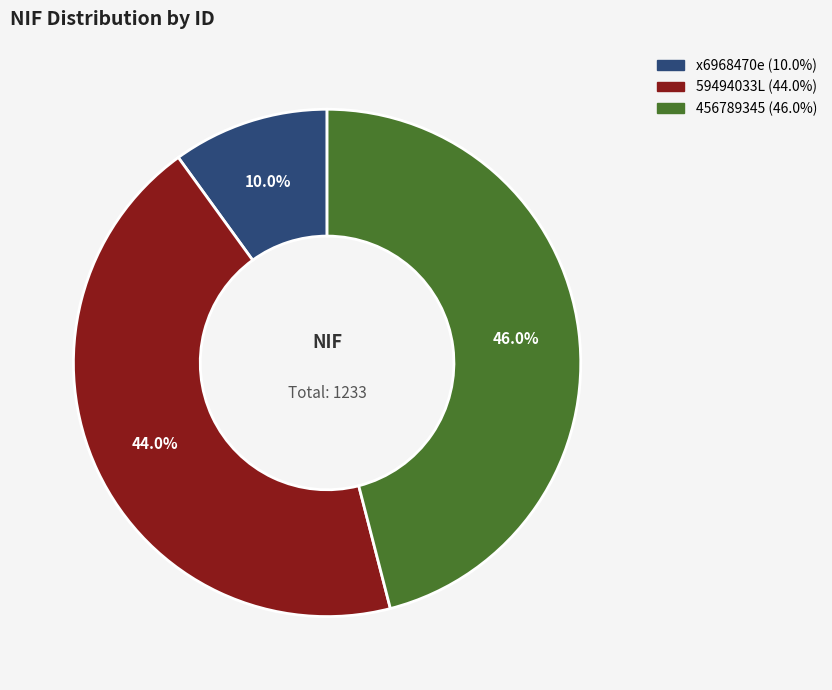

Which slice is the largest?

456789345